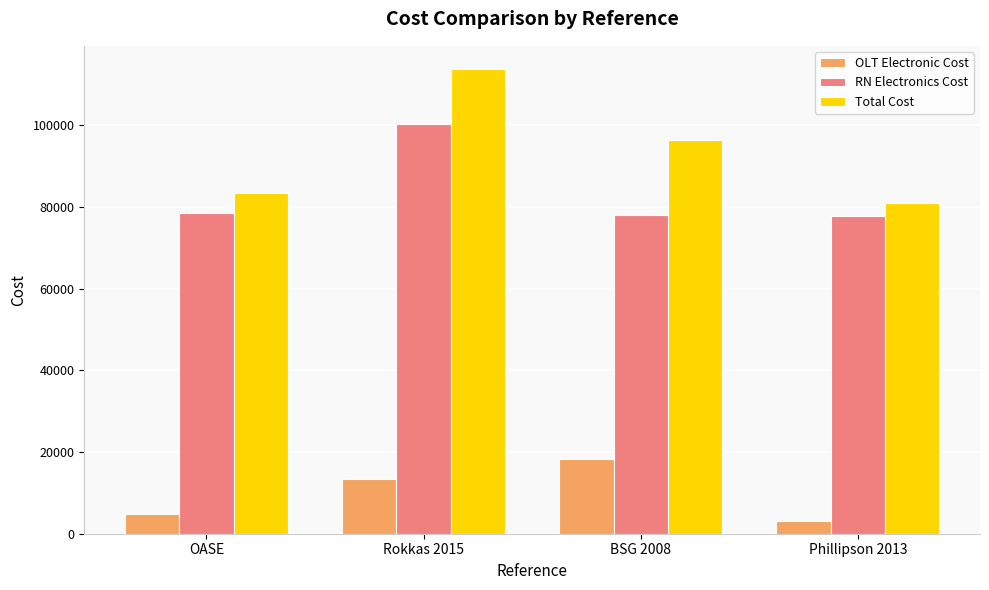

At which label is RN Electronics Cost closest to 89144?

OASE